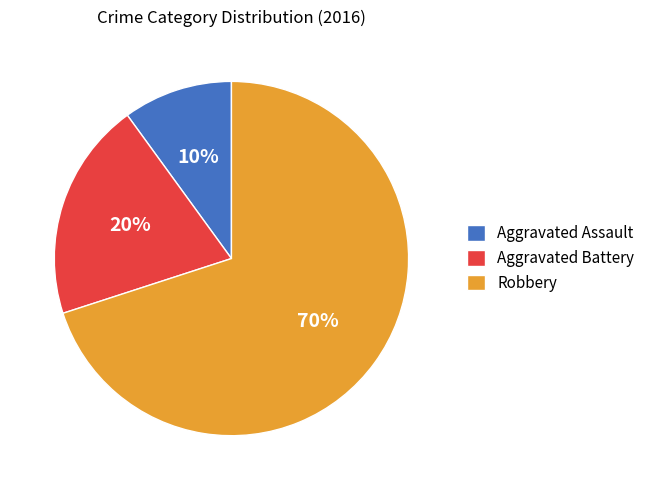

To the nearest percent, what is the average slice percentage?

33%